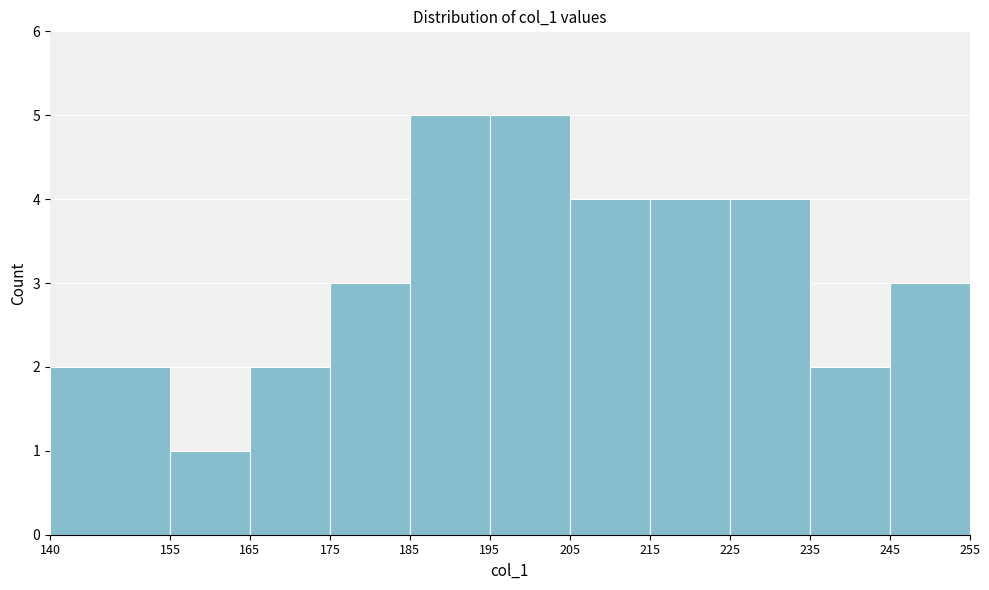

Reading left to right, list every bar in this chart as the range it spans on the x-axis followed by its height. The values are not printed on the chart, so give them approximately, as read against the axis.

140 to 155: 2
155 to 165: 1
165 to 175: 2
175 to 185: 3
185 to 195: 5
195 to 205: 5
205 to 215: 4
215 to 225: 4
225 to 235: 4
235 to 245: 2
245 to 255: 3